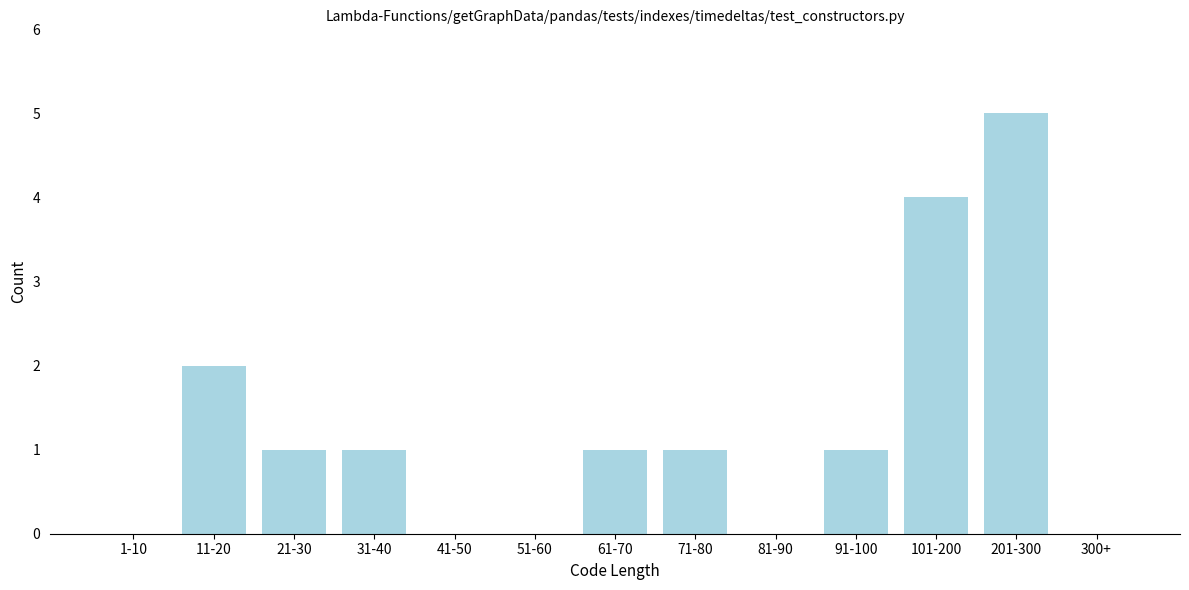

Reading right to left, transcribe all the data shown in this chart.

300+=0	201-300=5	101-200=4	91-100=1	81-90=0	71-80=1	61-70=1	51-60=0	41-50=0	31-40=1	21-30=1	11-20=2	1-10=0